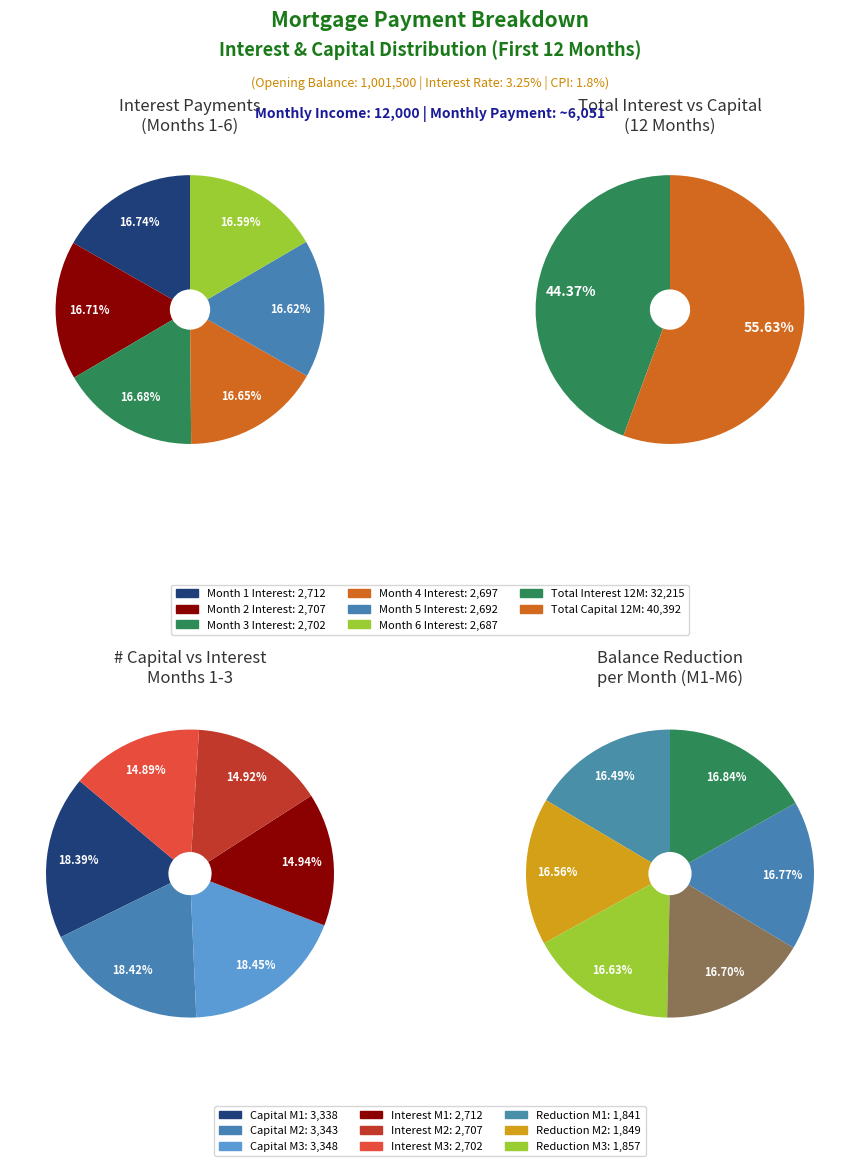

At Month 10, list the series in order from largest to smallest.

capital, interest